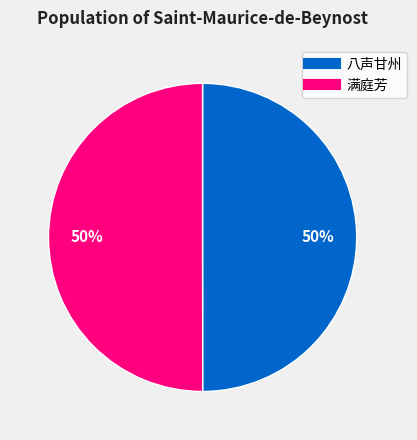

To the nearest percent, what is the average slice percentage?

50%